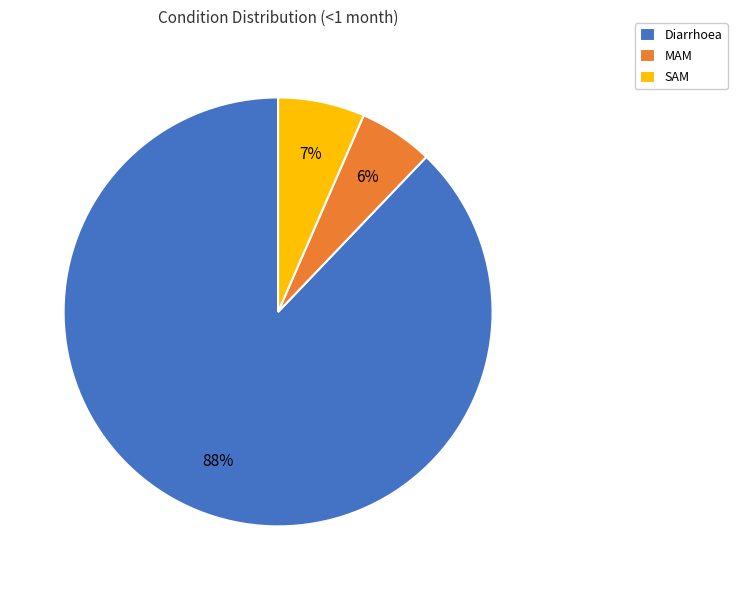

Count the number of slices in the pie.

3